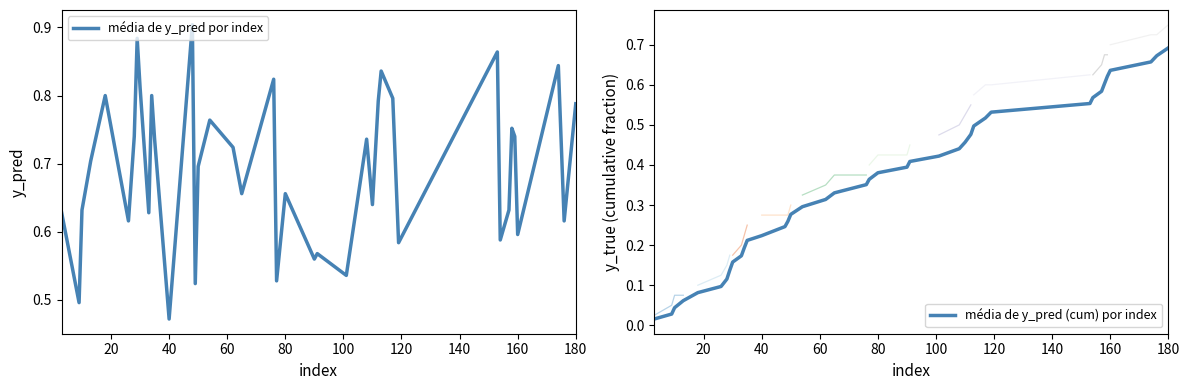

Which category has the lowest value in the média de y_pred por index series?

40